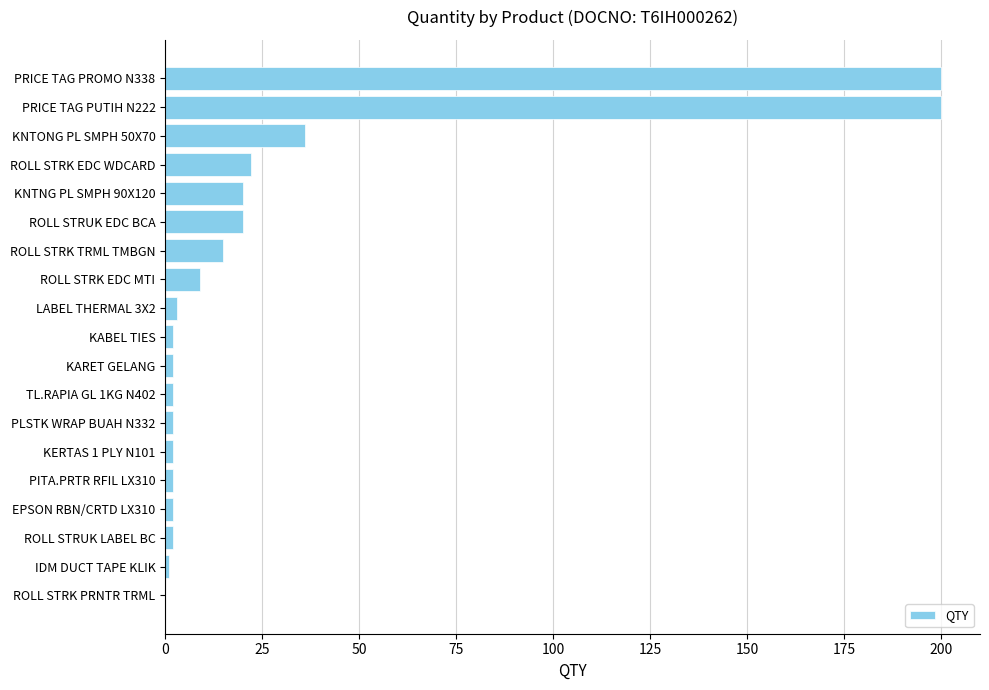

How many categories are shown in the chart?

19